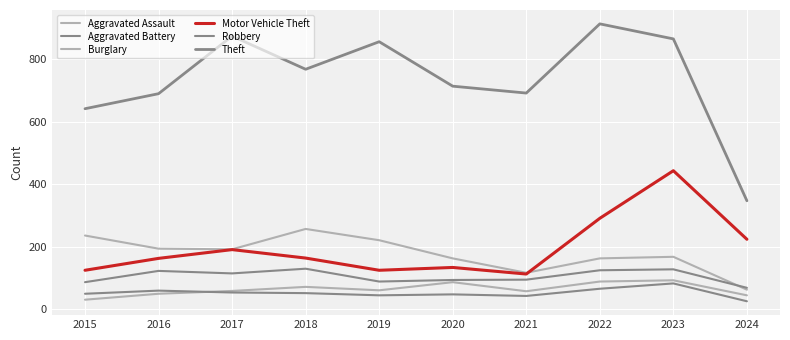

What is the total value across all series at 2017?

1484